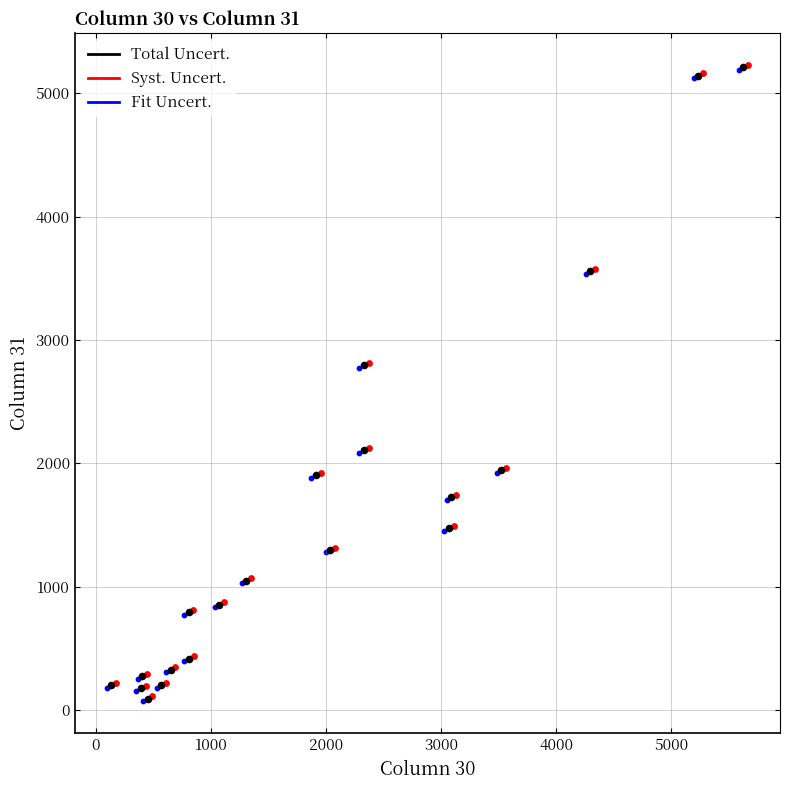

What are all the series names shown in the legend?

Total Uncert., Syst. Uncert., Fit Uncert.